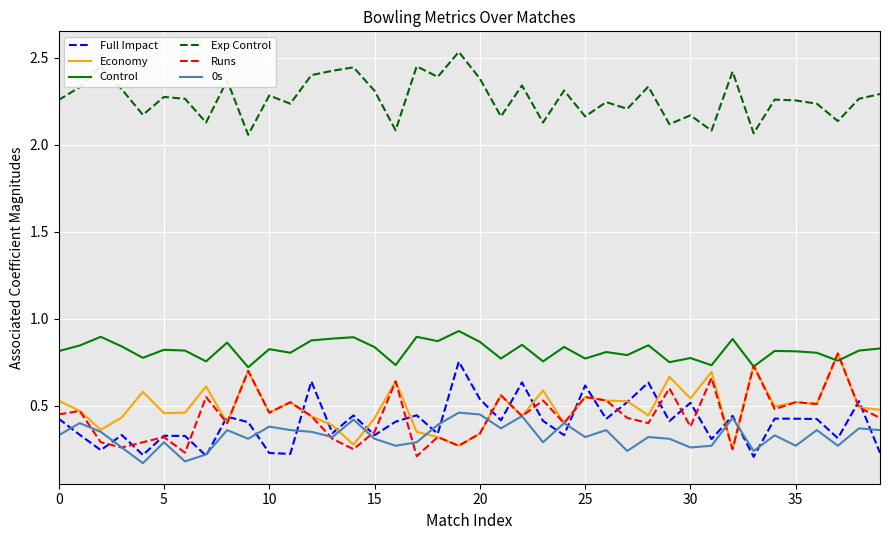

True or false: Economy and Control intersect in this chart.

True